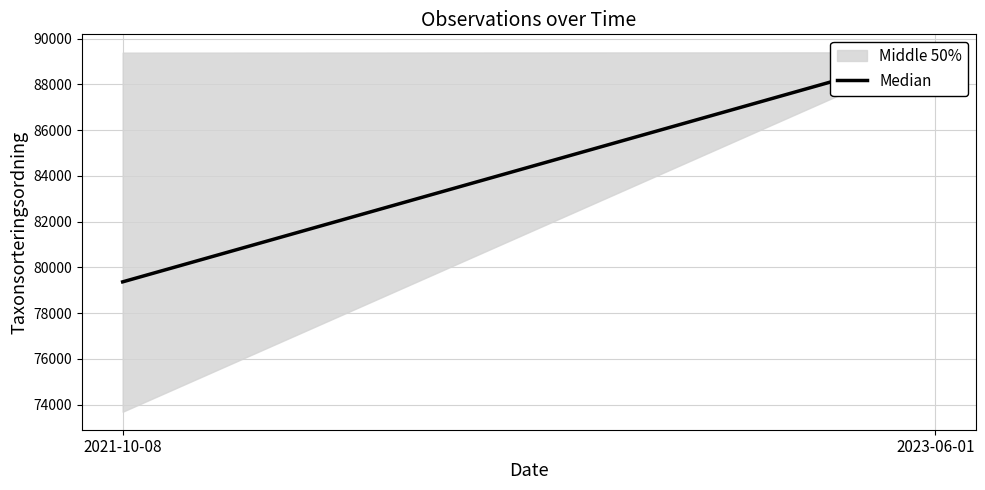

The value at 2023-06-01 is 89401. True or false?

True